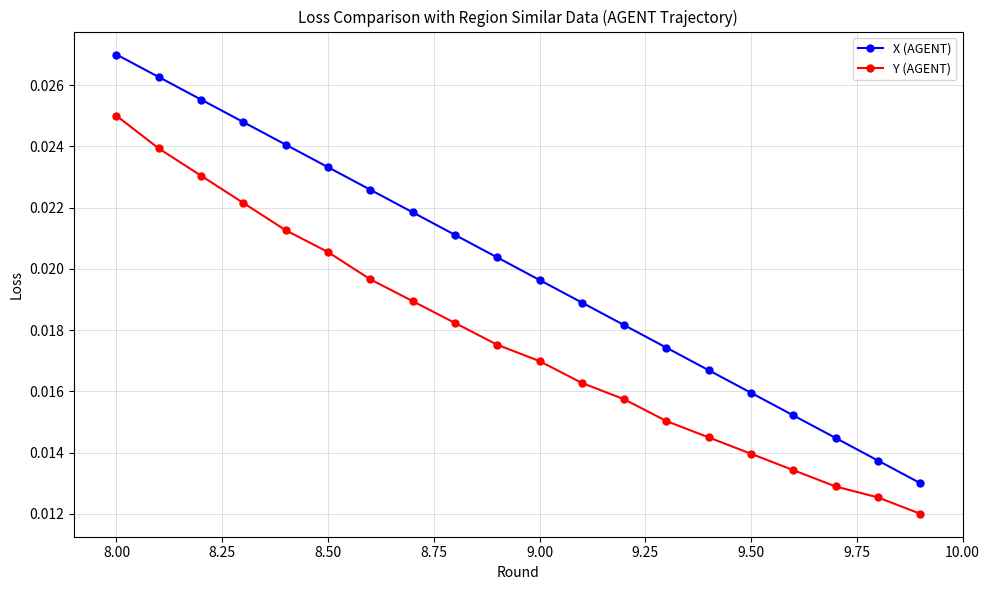

Count the X (AGENT) values in the range 0 to 1.

20